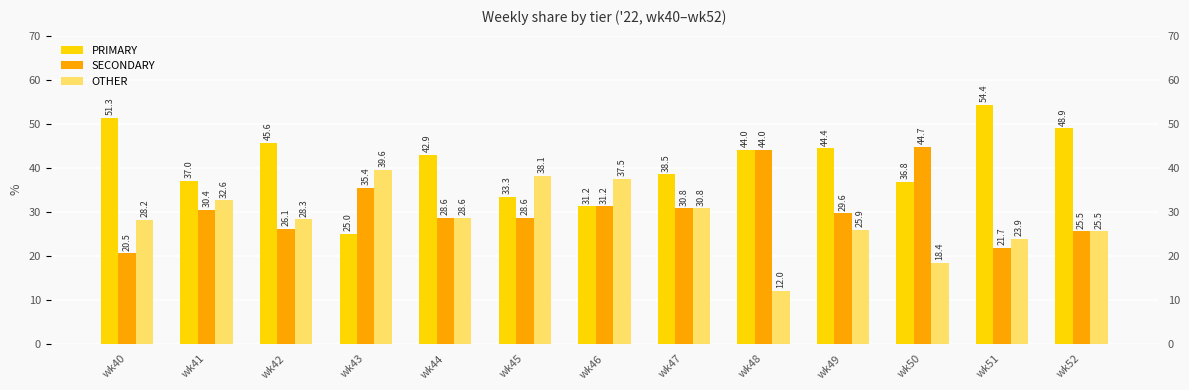

Reading left to right, transcribe all the data shown in this chart.

PRIMARY: wk40=51.3	wk41=37.0	wk42=45.6	wk43=25.0	wk44=42.9	wk45=33.3	wk46=31.2	wk47=38.5	wk48=44.0	wk49=44.4	wk50=36.8	wk51=54.4	wk52=48.9
SECONDARY: wk40=20.5	wk41=30.4	wk42=26.1	wk43=35.4	wk44=28.6	wk45=28.6	wk46=31.2	wk47=30.8	wk48=44.0	wk49=29.6	wk50=44.7	wk51=21.7	wk52=25.5
OTHER: wk40=28.2	wk41=32.6	wk42=28.3	wk43=39.6	wk44=28.6	wk45=38.1	wk46=37.5	wk47=30.8	wk48=12.0	wk49=25.9	wk50=18.4	wk51=23.9	wk52=25.5